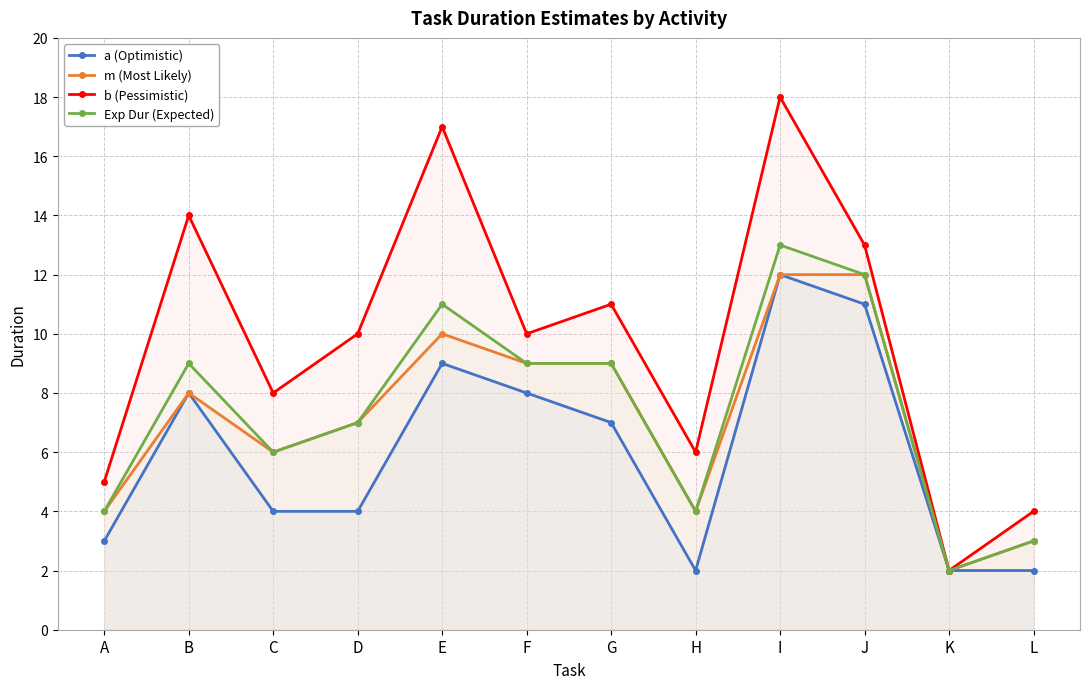

Reading right to left, extract all data points from this chart.

a (Optimistic): L=2	K=2	J=11	I=12	H=2	G=7	F=8	E=9	D=4	C=4	B=8	A=3
m (Most Likely): L=3	K=2	J=12	I=12	H=4	G=9	F=9	E=10	D=7	C=6	B=8	A=4
b (Pessimistic): L=4	K=2	J=13	I=18	H=6	G=11	F=10	E=17	D=10	C=8	B=14	A=5
Exp Dur (Expected): L=3	K=2	J=12	I=13	H=4	G=9	F=9	E=11	D=7	C=6	B=9	A=4